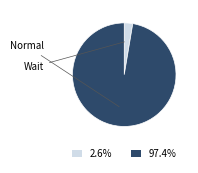

Is the sum of 2.6% and 97.4% greater than half?

Yes